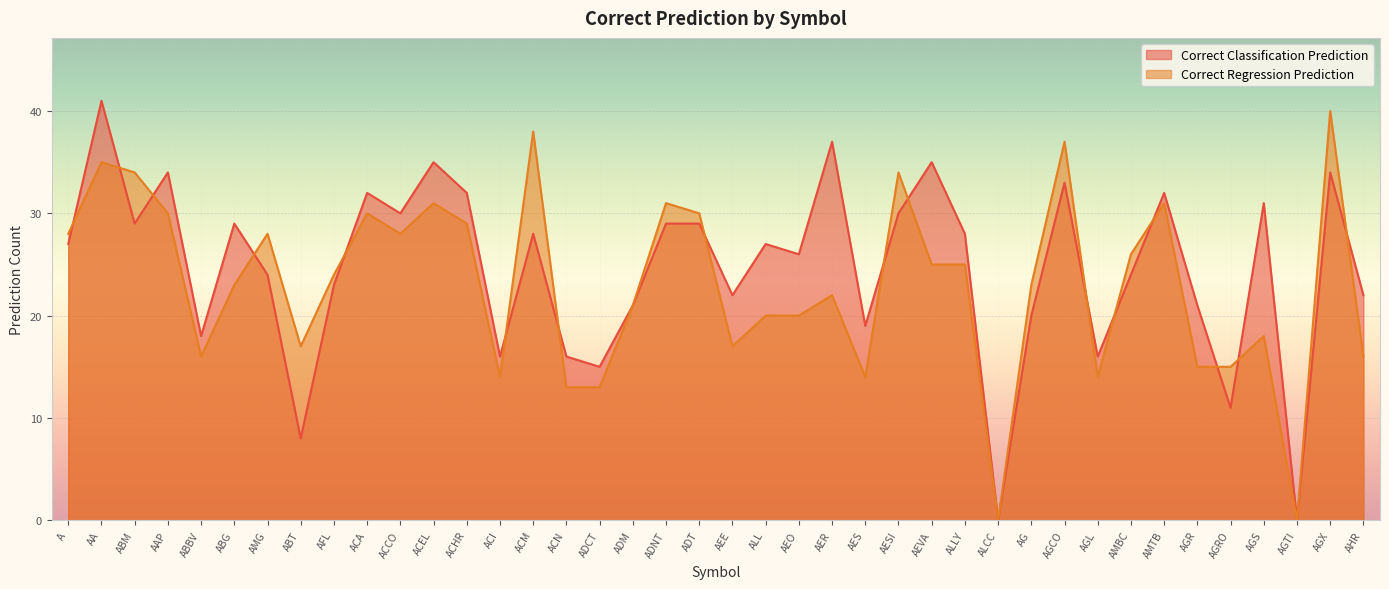

Is it true that Correct Regression Prediction equals 31 at ADNT?

True